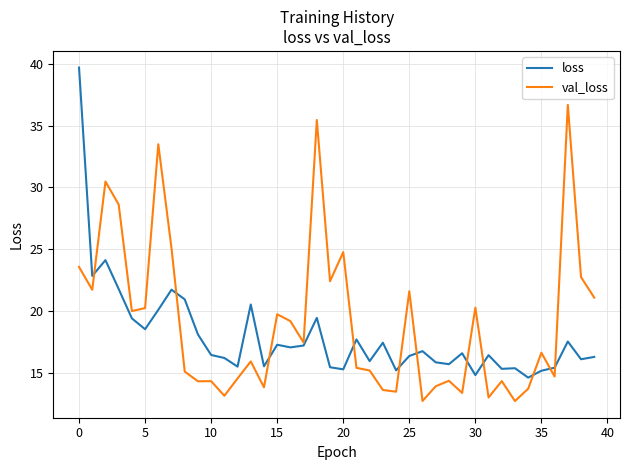

What is the smallest value displayed?

12.7